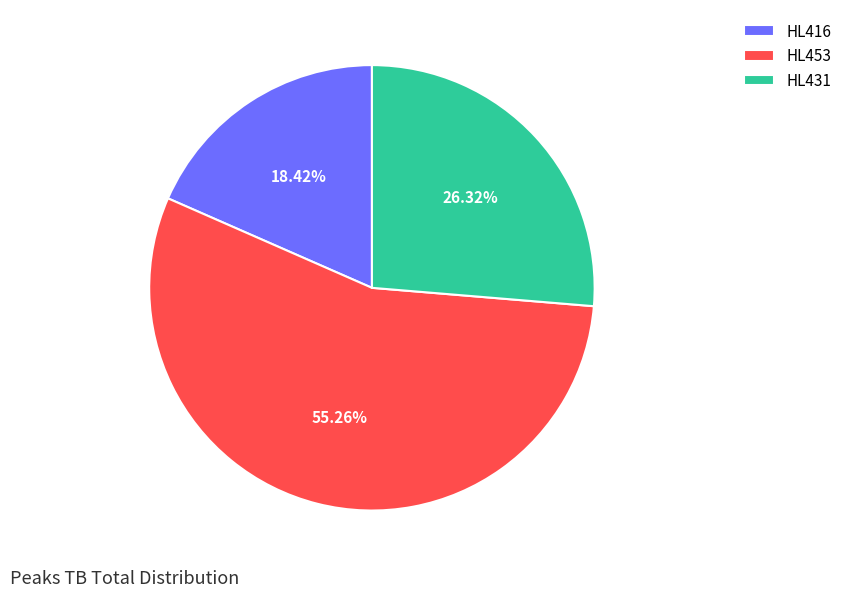

Which slice is the largest?

HL453